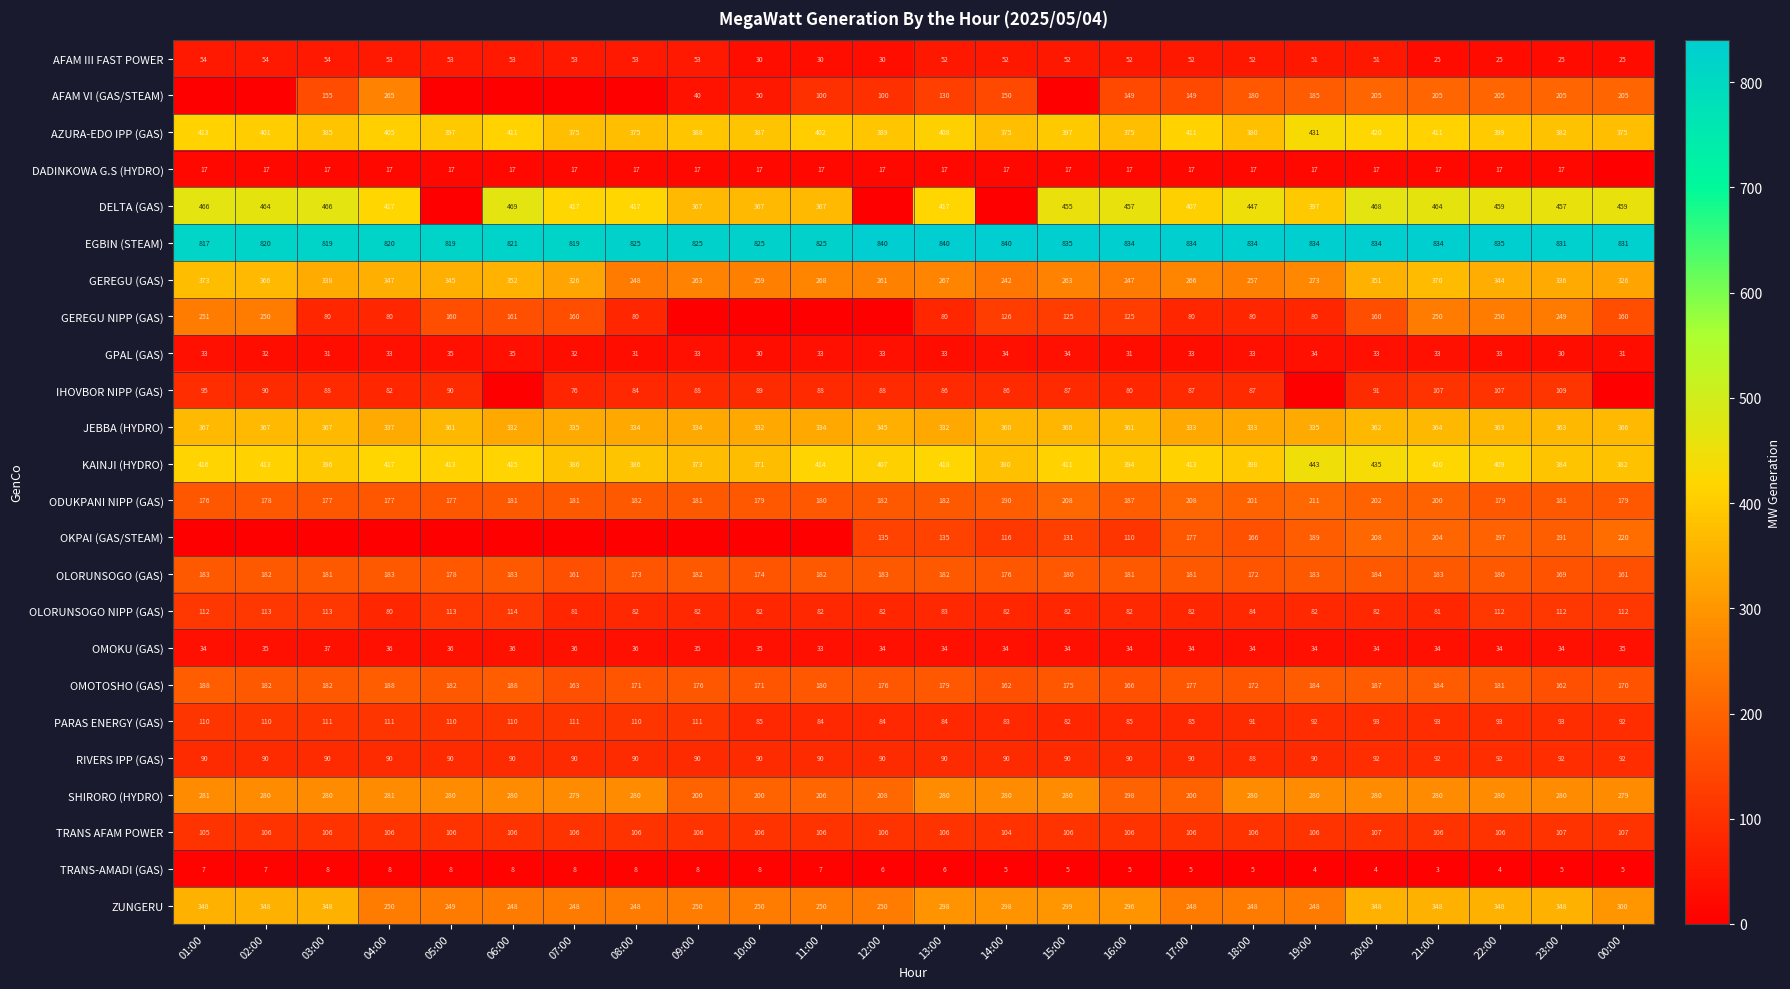

The value of SHIRORO (HYDRO) at 19:00 is 280. True or false?

True